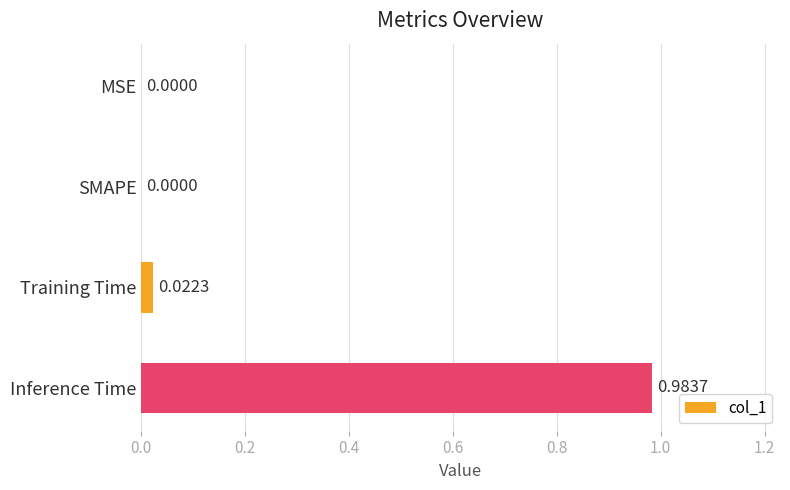

At which category does the chart reach its peak across all series?

Inference Time